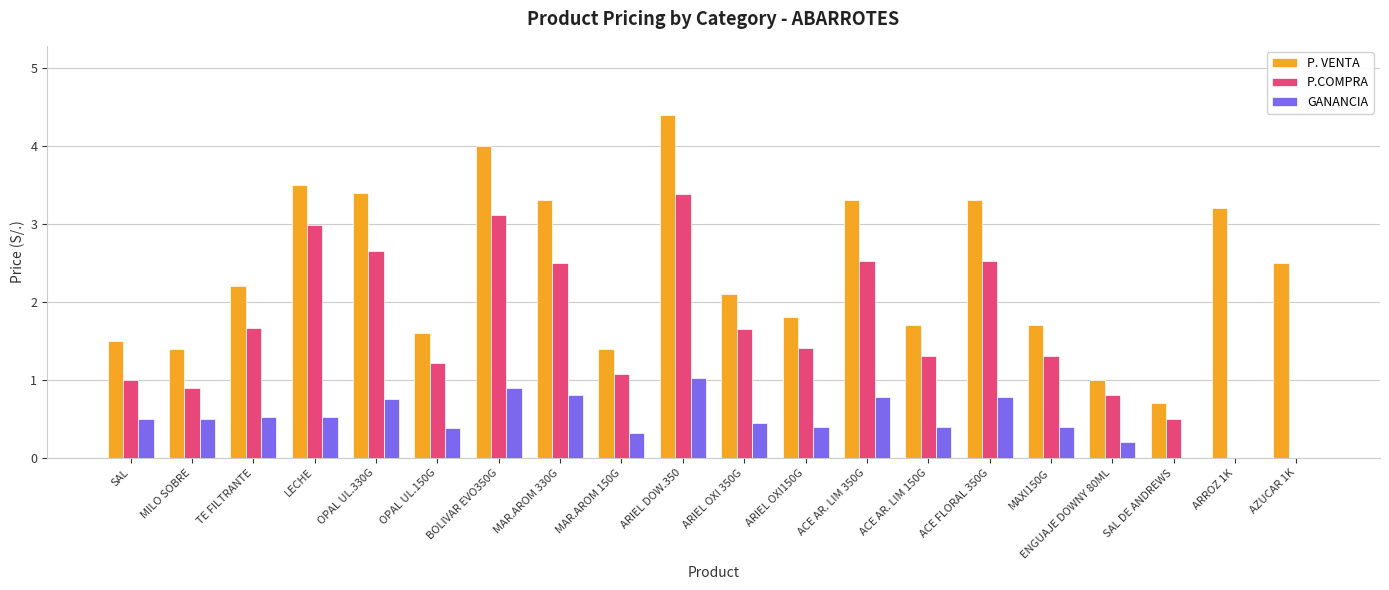

Which series changed the most between ARIEL OXI 350G and SAL DE ANDREWS?

P. VENTA